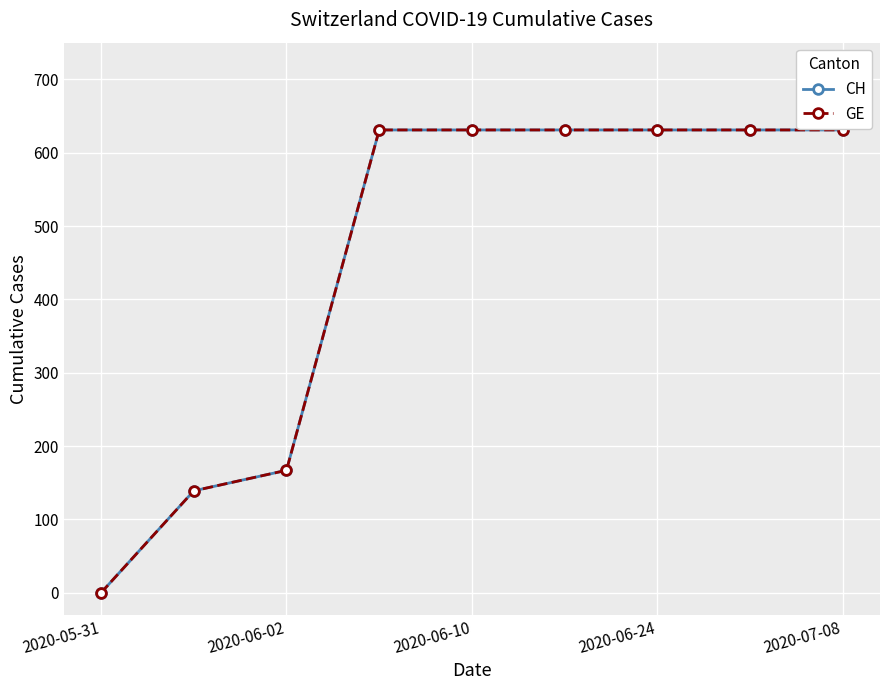

Is this an area chart (filled region under the line)?

No